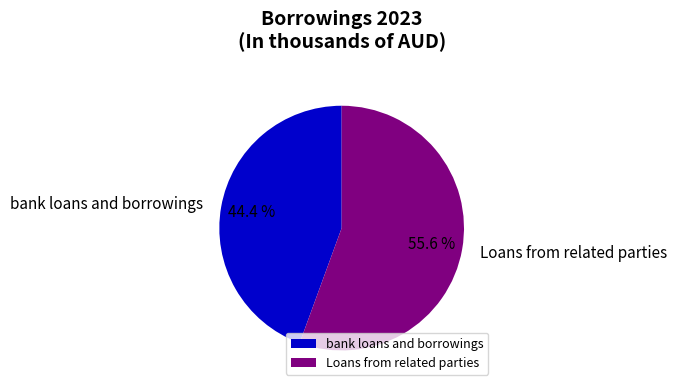

How many segments does this pie chart have?

2